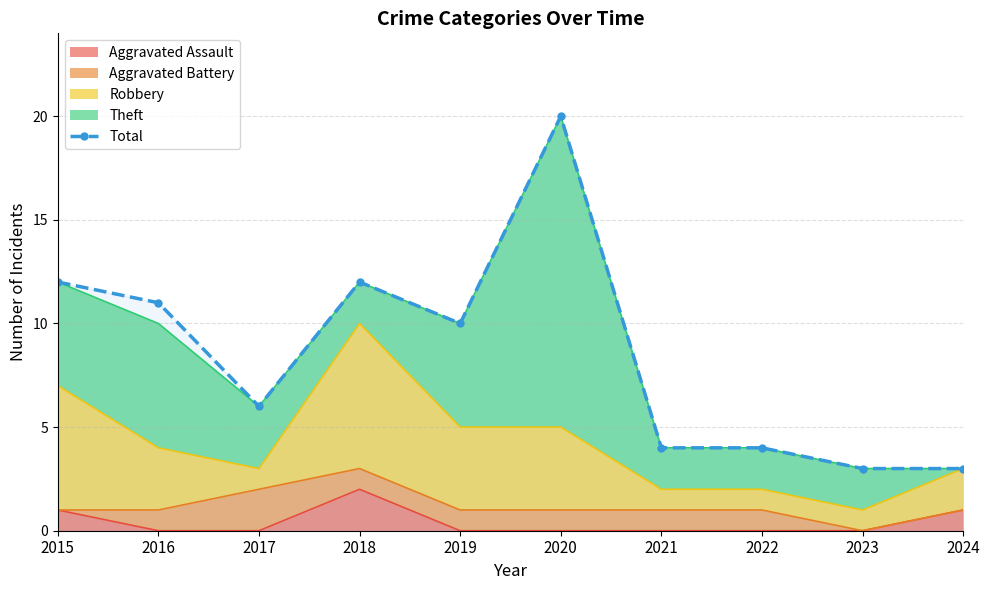

Between 2021 and 2017, which is larger?

2017